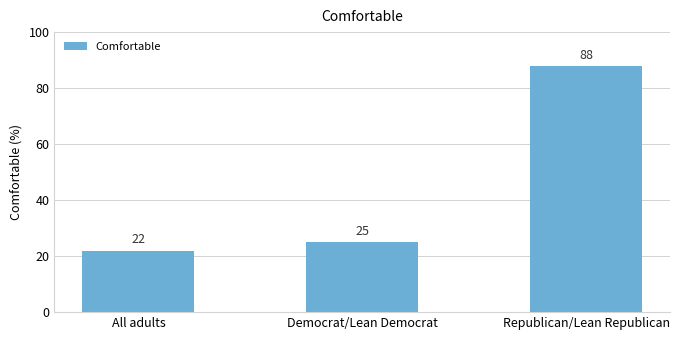

Reading left to right, transcribe all the data shown in this chart.

22	25	88